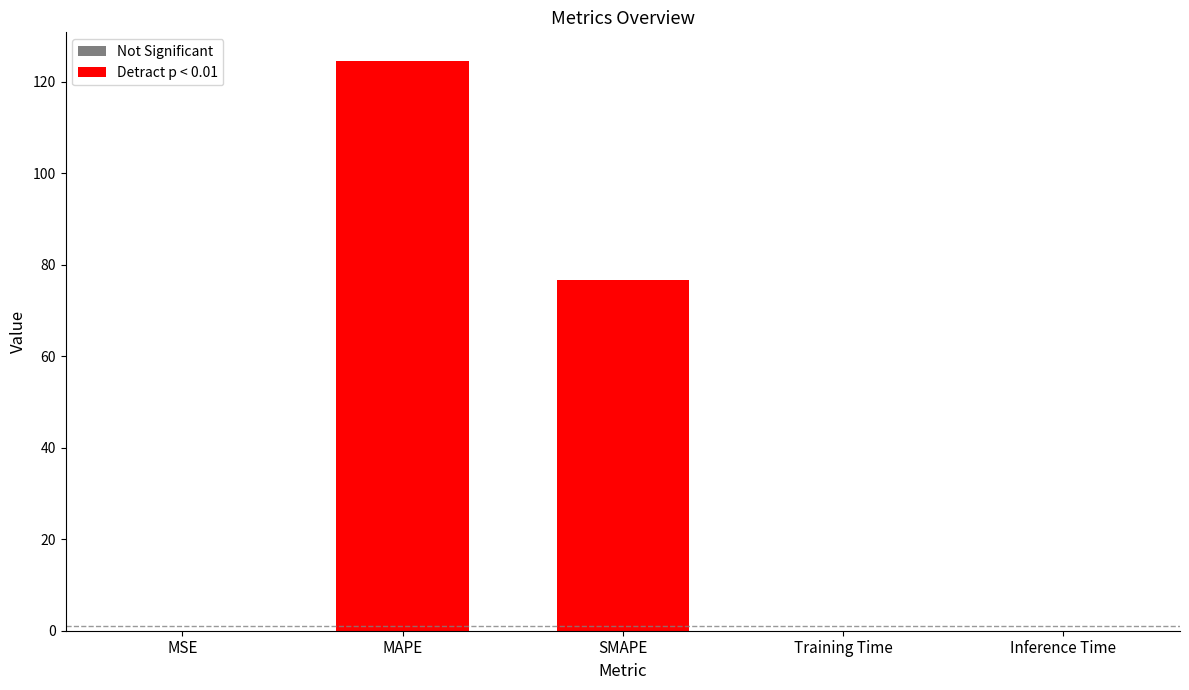

Are the bars horizontal?

No